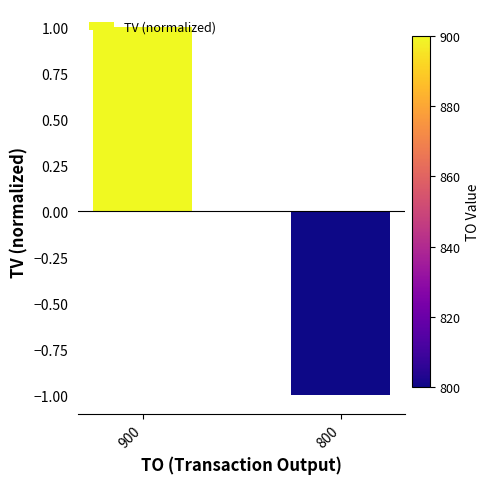

How many distinct data groups are displayed?

1